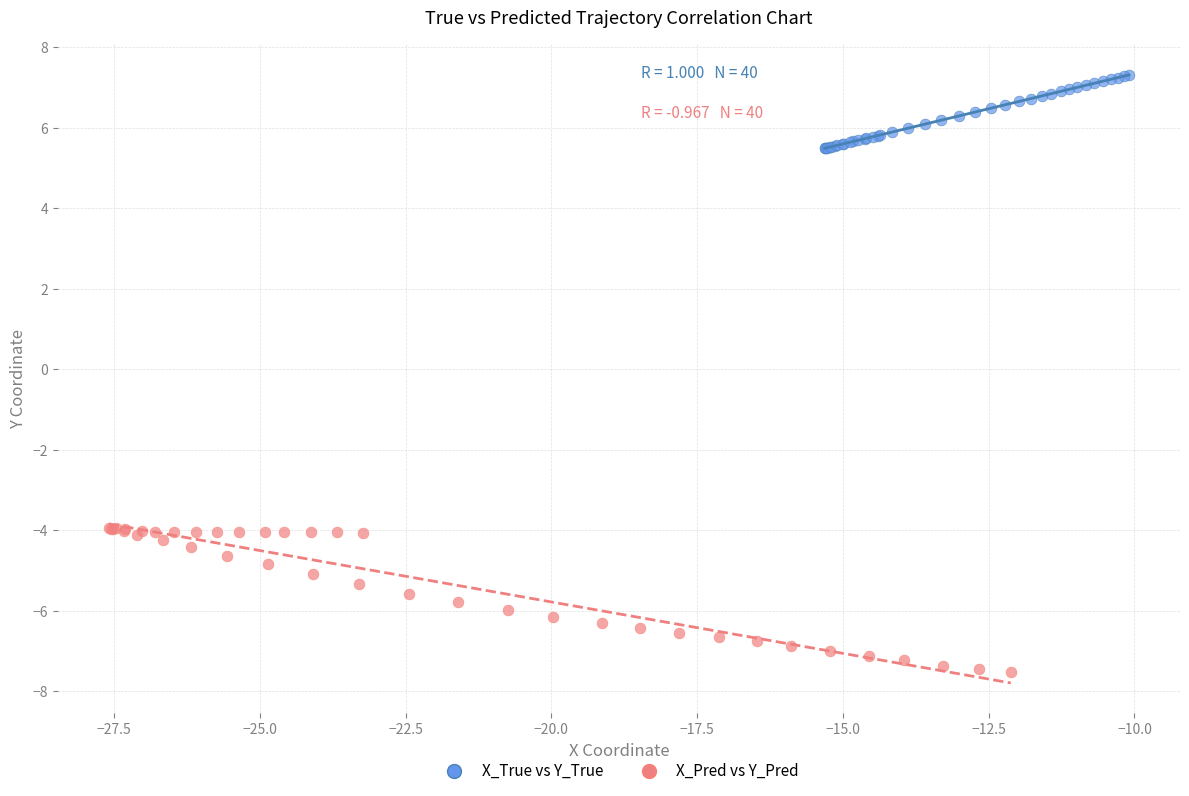

Which series has the largest Y range (max minus min)?

X_Pred vs Y_Pred